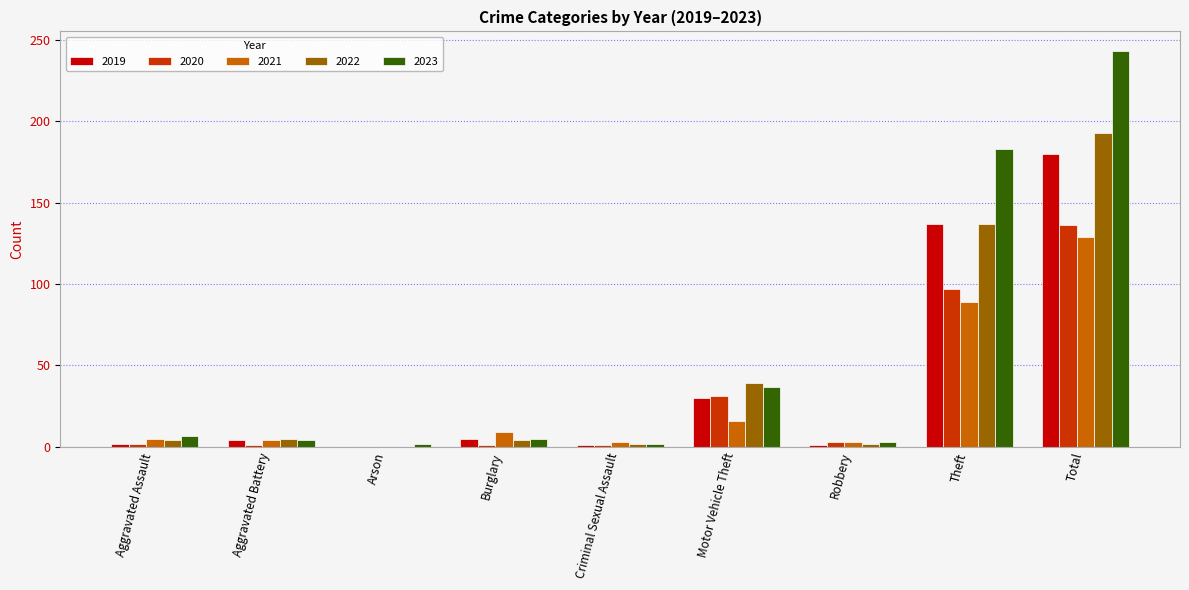

True or false: 2021 has a value of 0 at Arson.

True